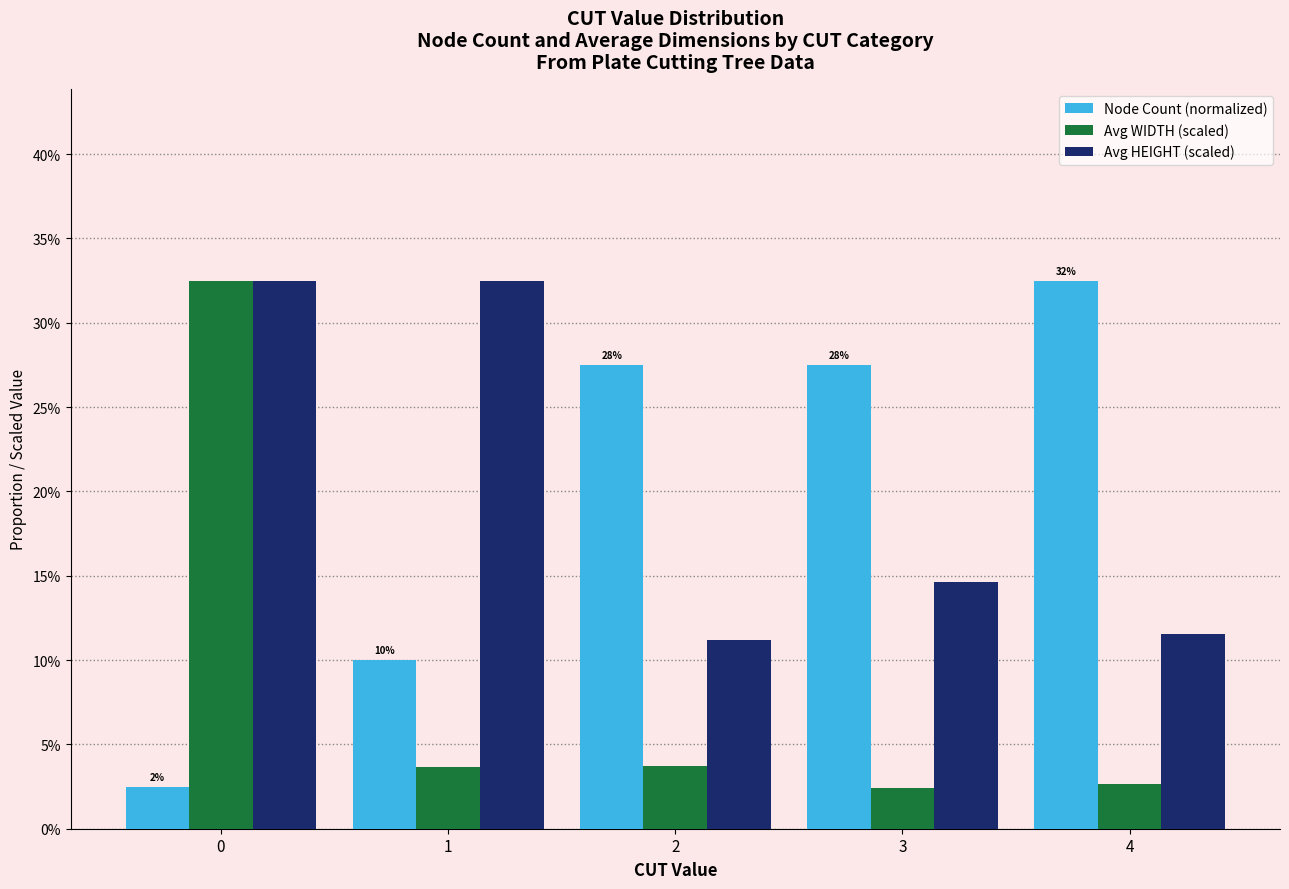

List the labels in order of Node Count (normalized) value, smallest first.

0, 1, 2, 3, 4